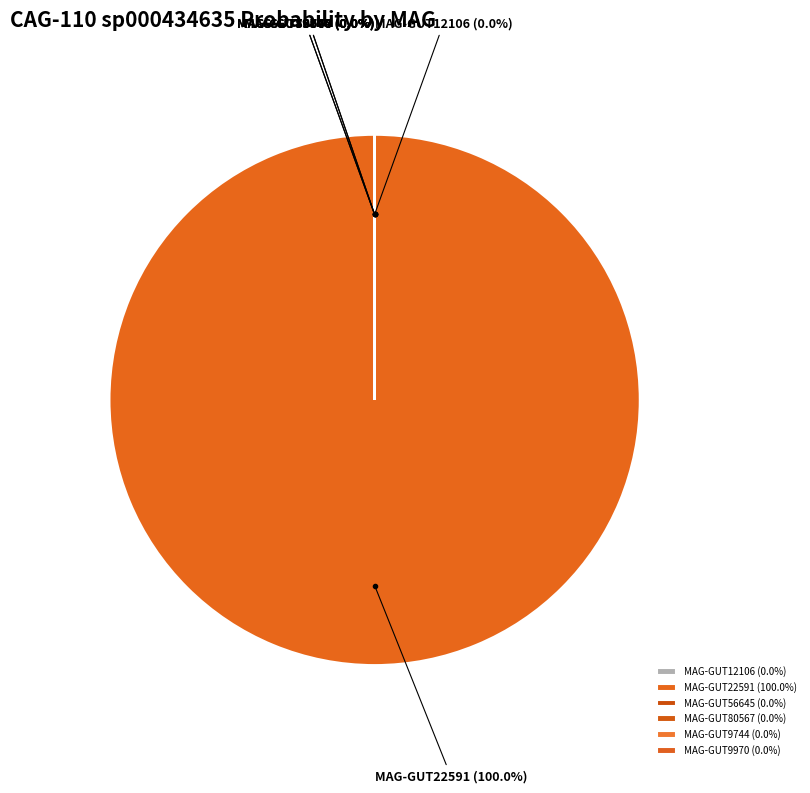

Does any single category account for the majority?

Yes